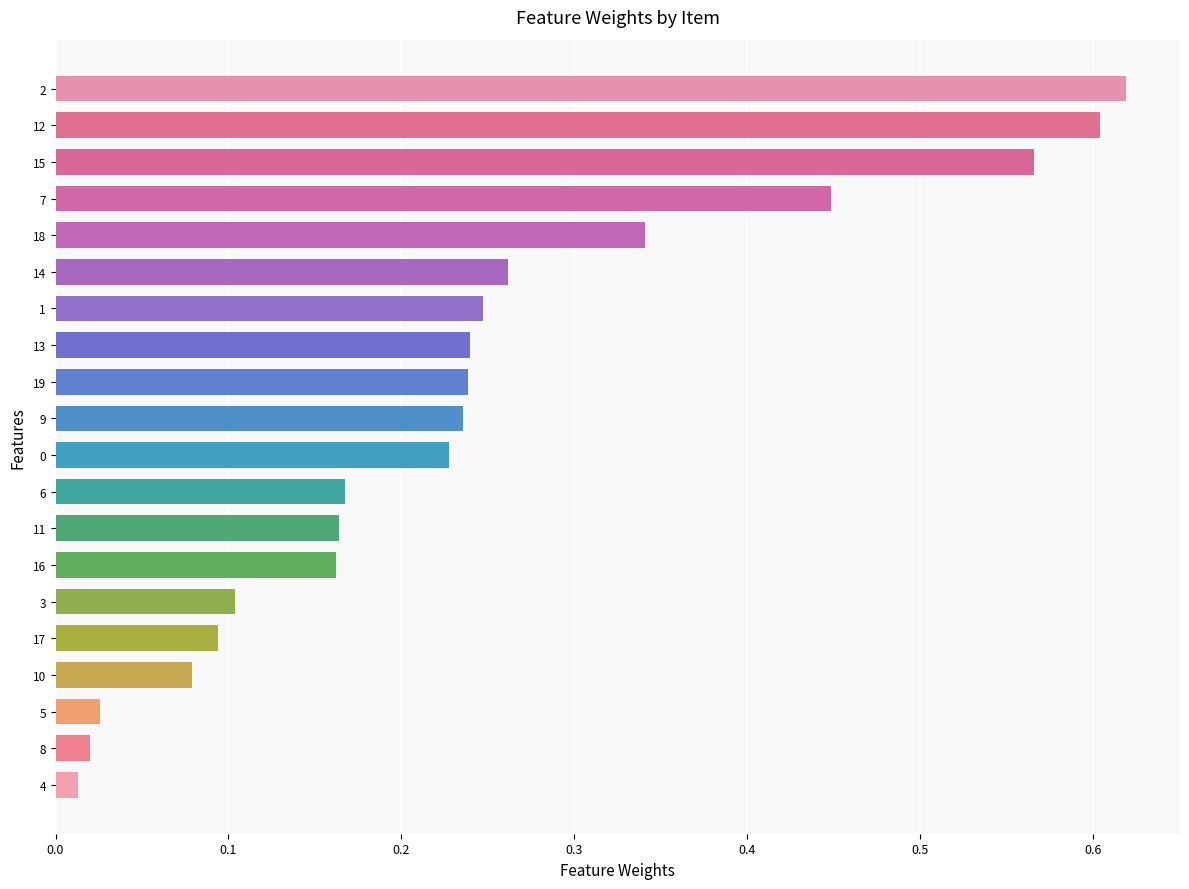

What is the change in value from 8 to 15?

+0.5